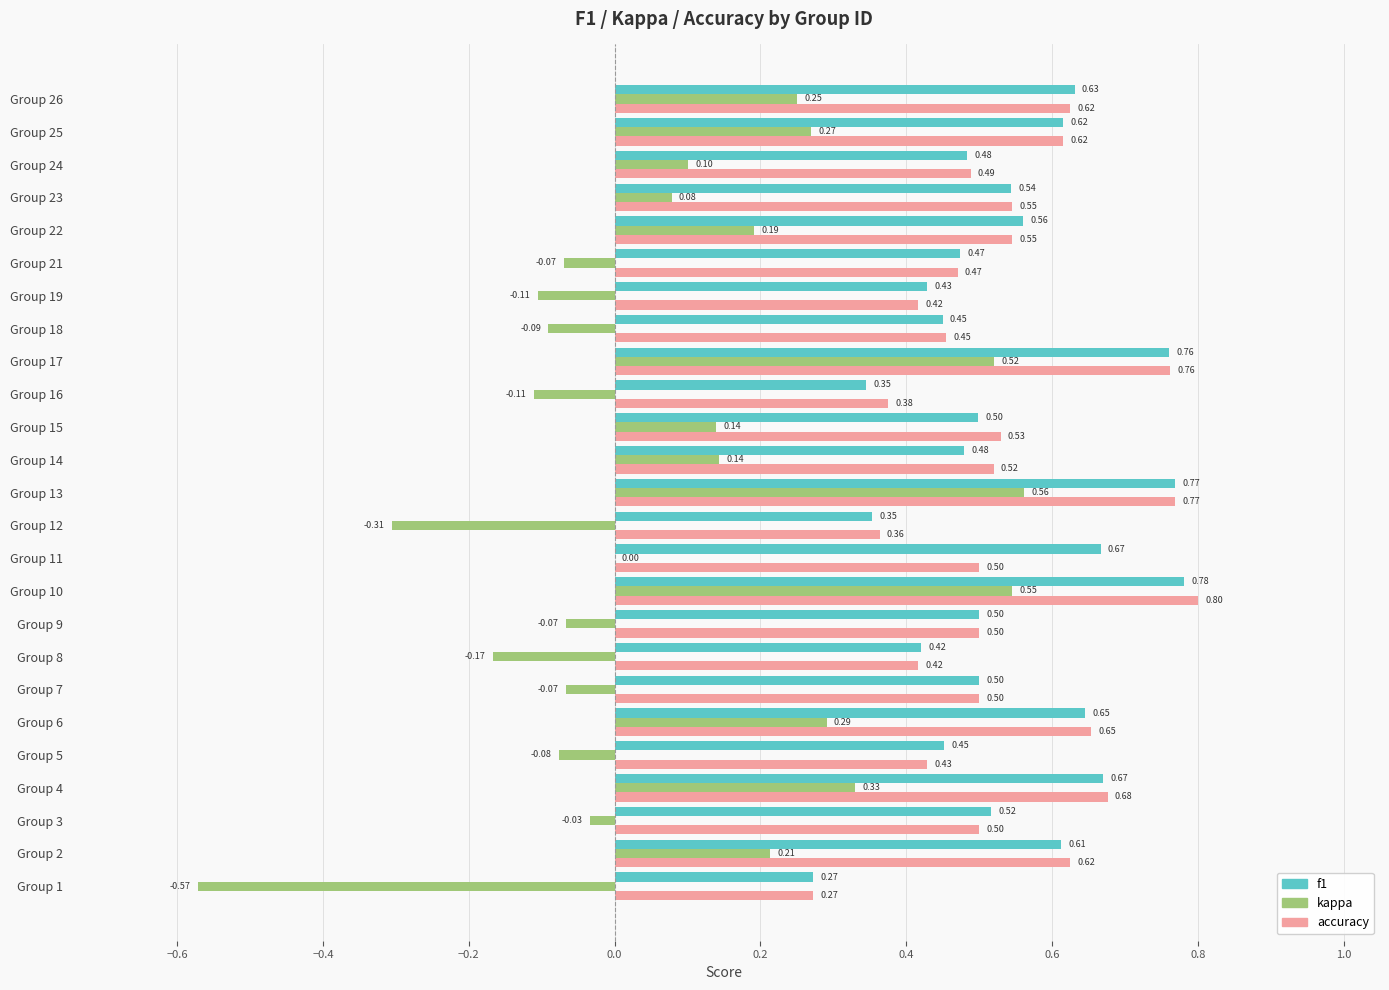

What is the average value of the f1 series?

0.5